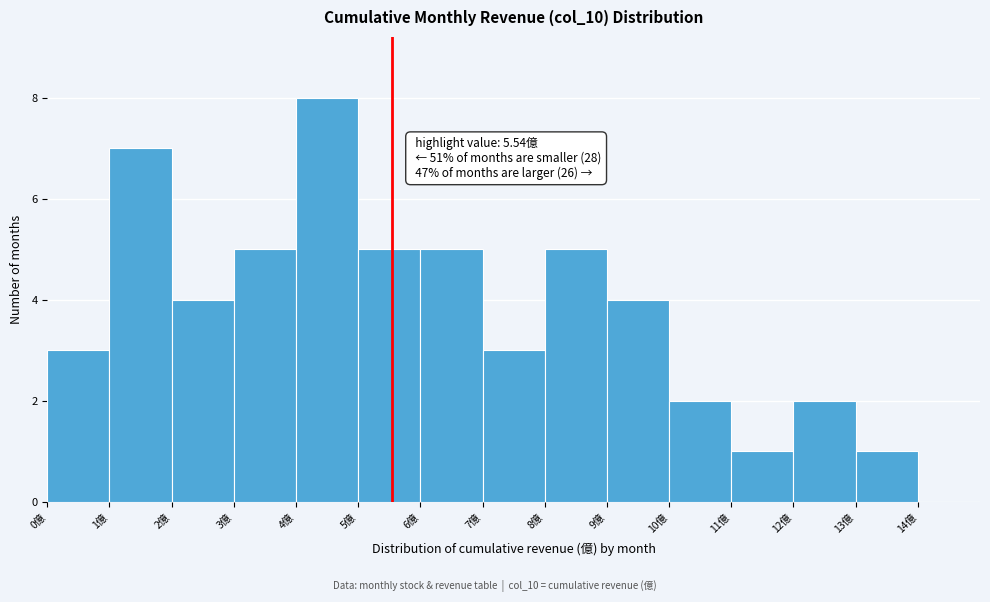

Which range on the x-axis has the tallest bar?

4 to 5